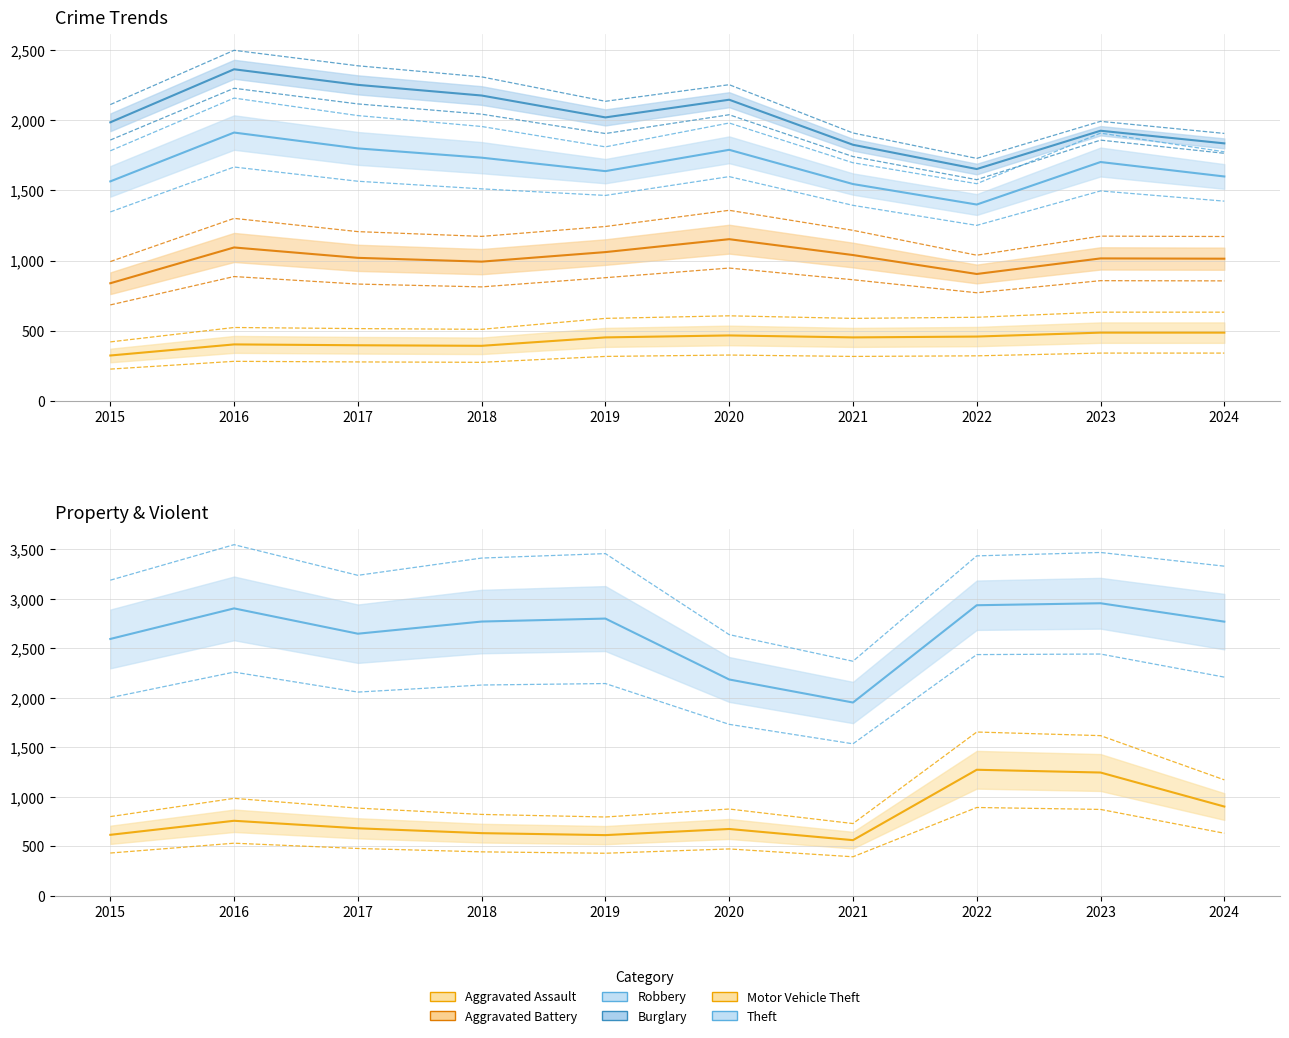

Is it true that Robbery equals 506 at 2021?

True